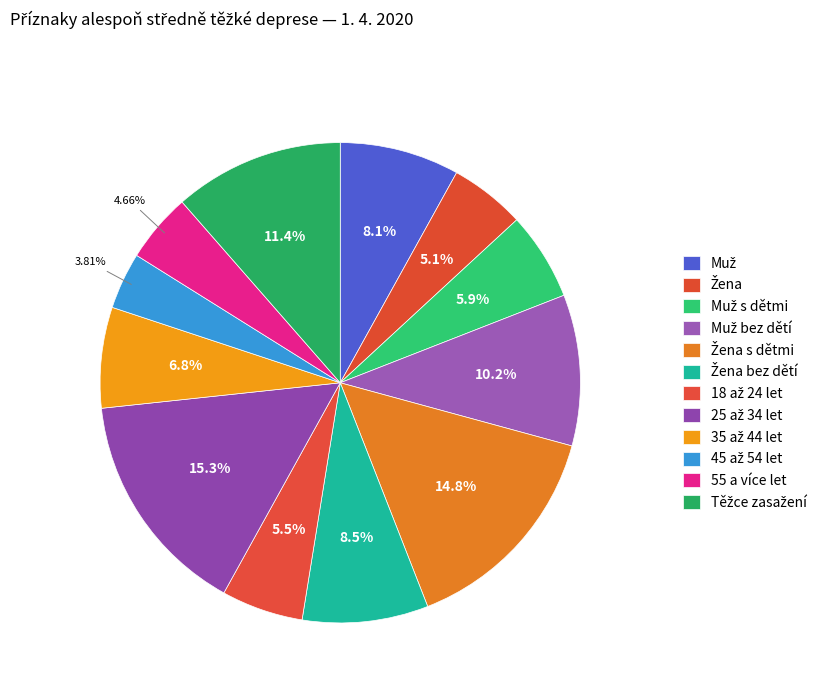

True or false: Žena s dětmi accounts for 2% of the total.

False